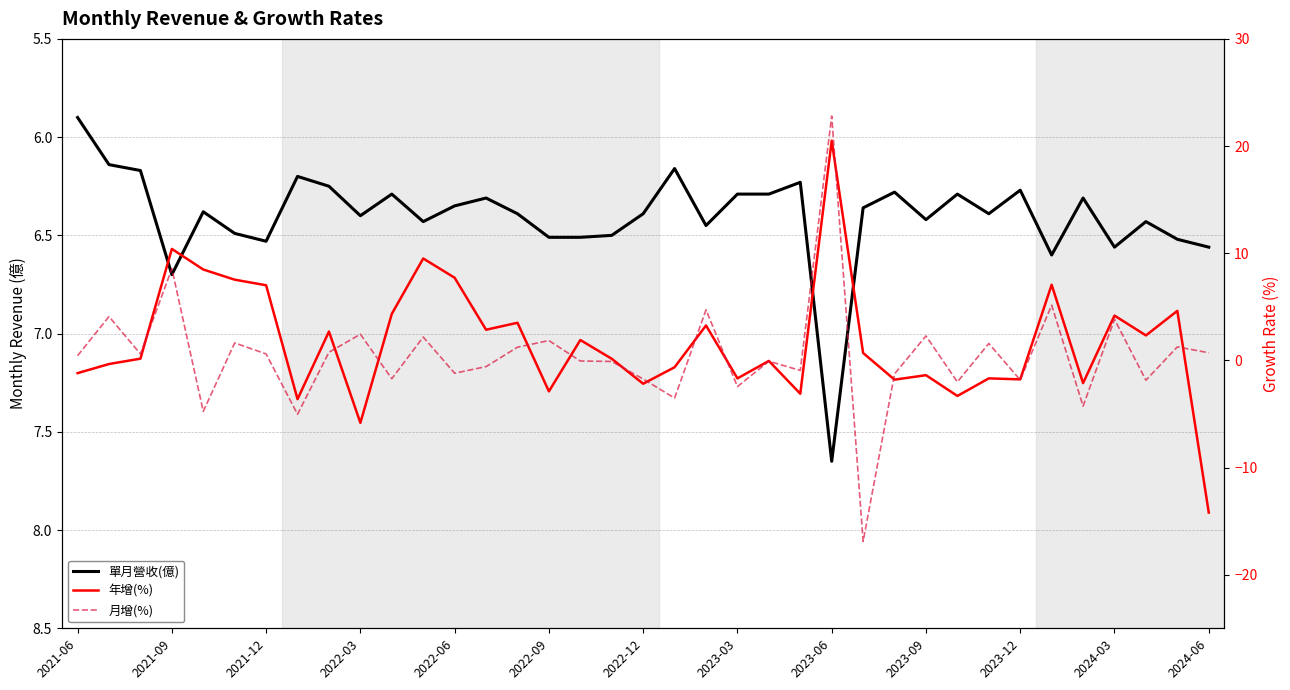

True or false: 月增(%) and 單月營收(億) intersect in this chart.

True